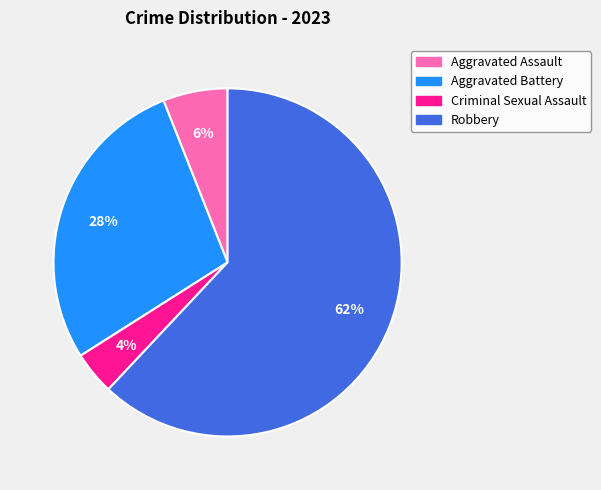

To the nearest percent, what is the average slice percentage?

25%